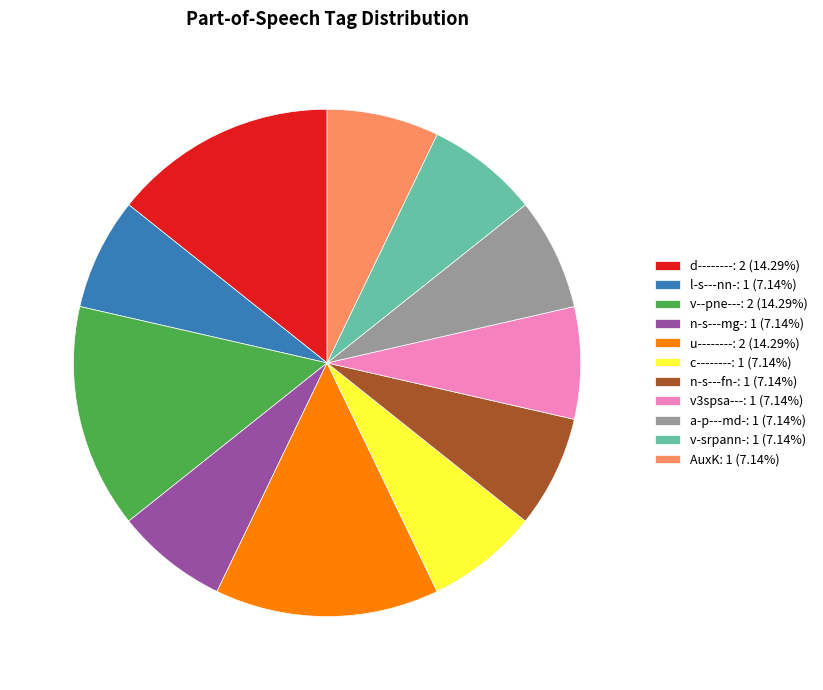

True or false: c-------- accounts for 14% of the total.

False